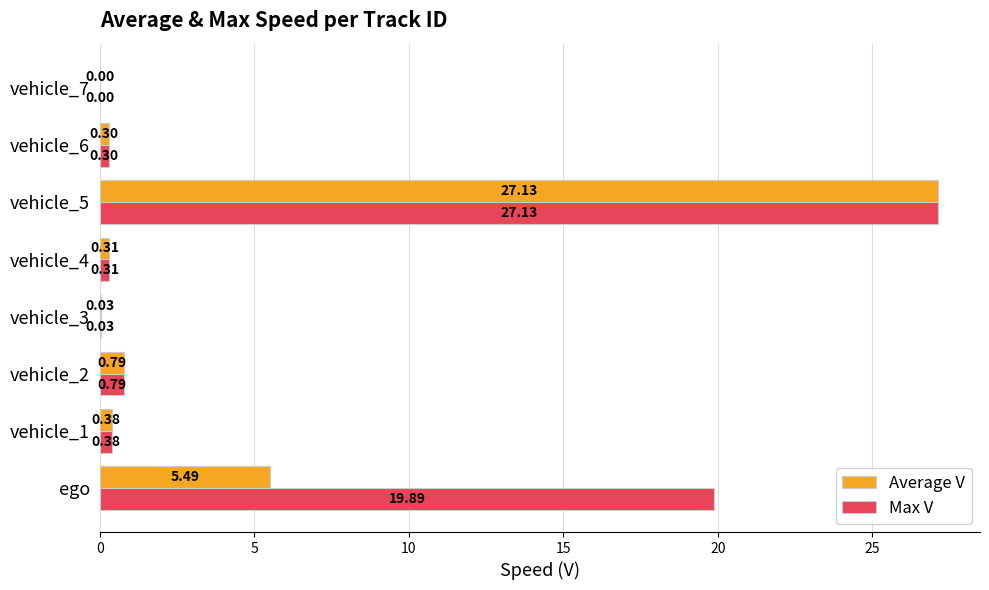

What is the sum of the Max V values at vehicle_3 and vehicle_5?

27.2